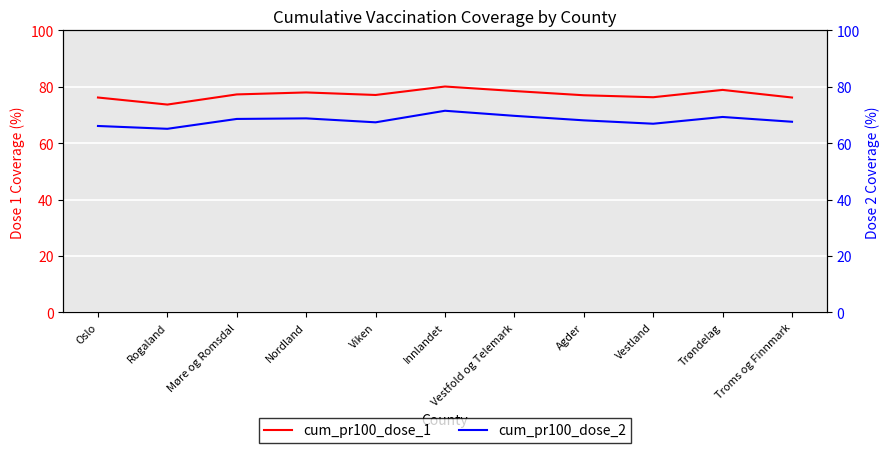

True or false: cum_pr100_dose_1 has more than 1 interior local peaks.

True